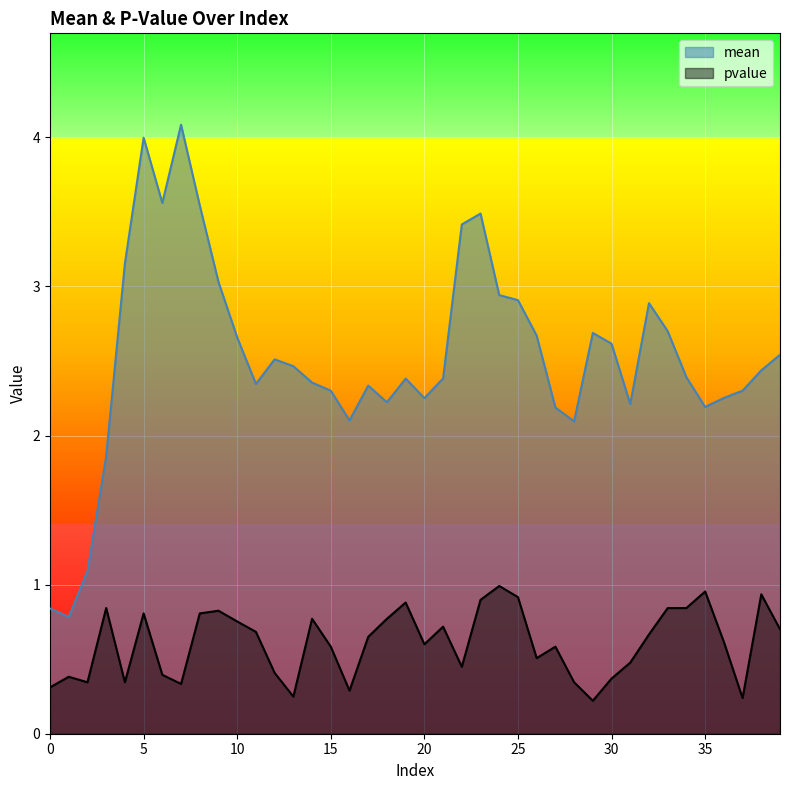

How many interior local valleys does the mean series have?

9